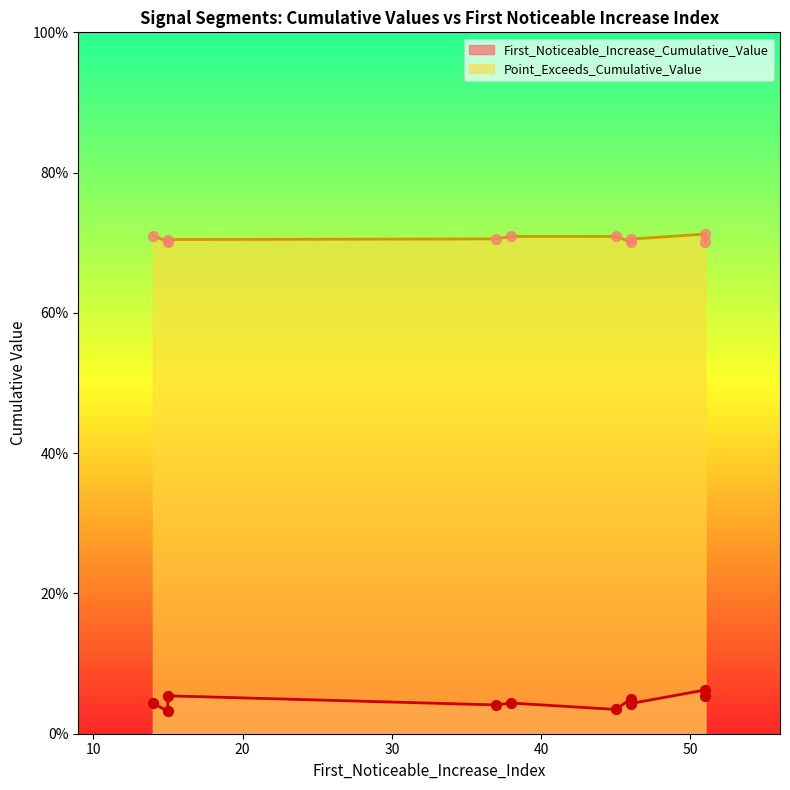

At how many categories does at least one series exceed 0?

10